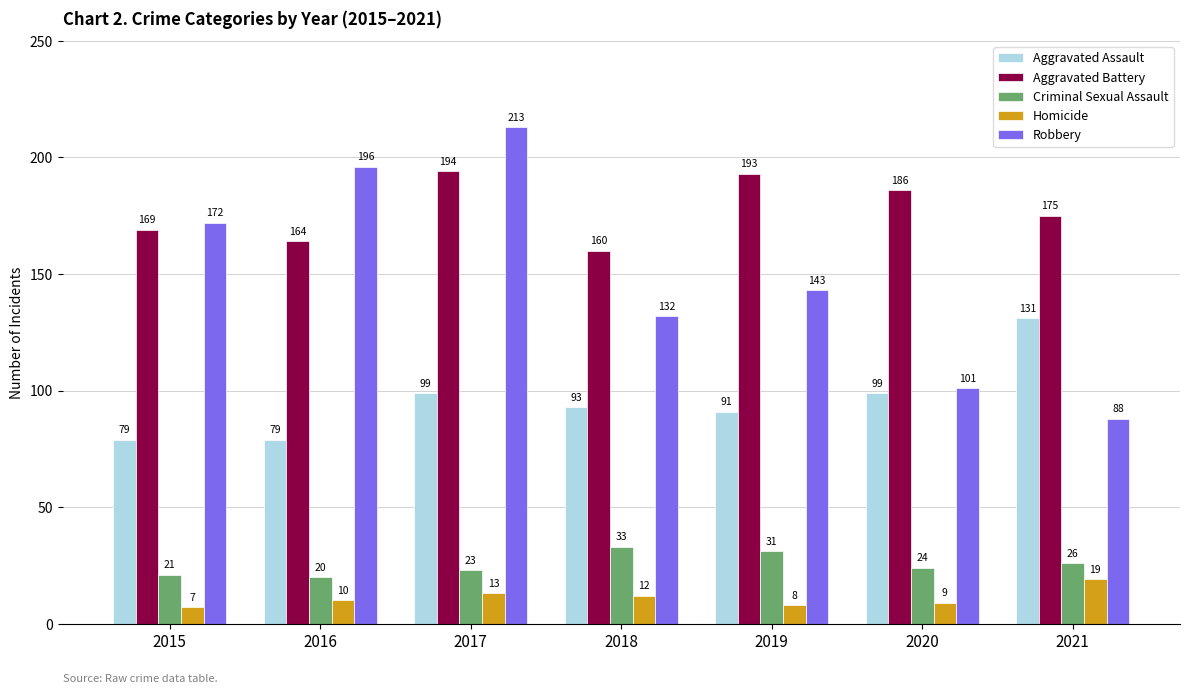

Are the bars grouped side by side (vs. stacked)?

Yes